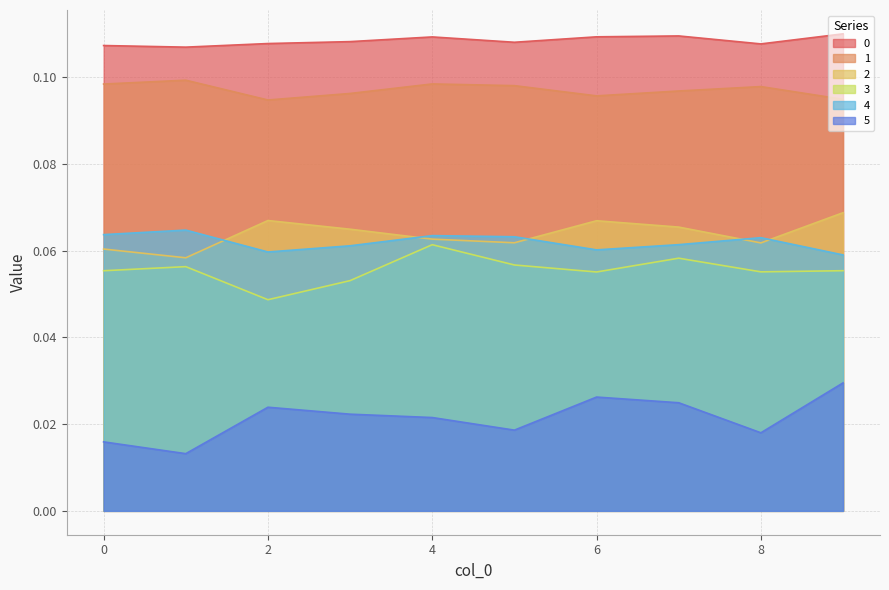

Between 1 and 2, which is larger?

2